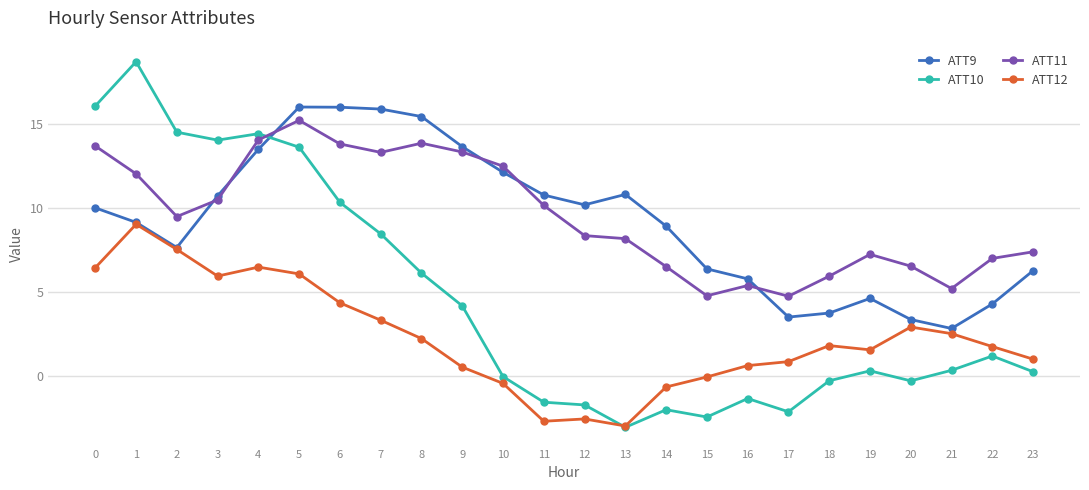

How many lines are shown in the chart?

4